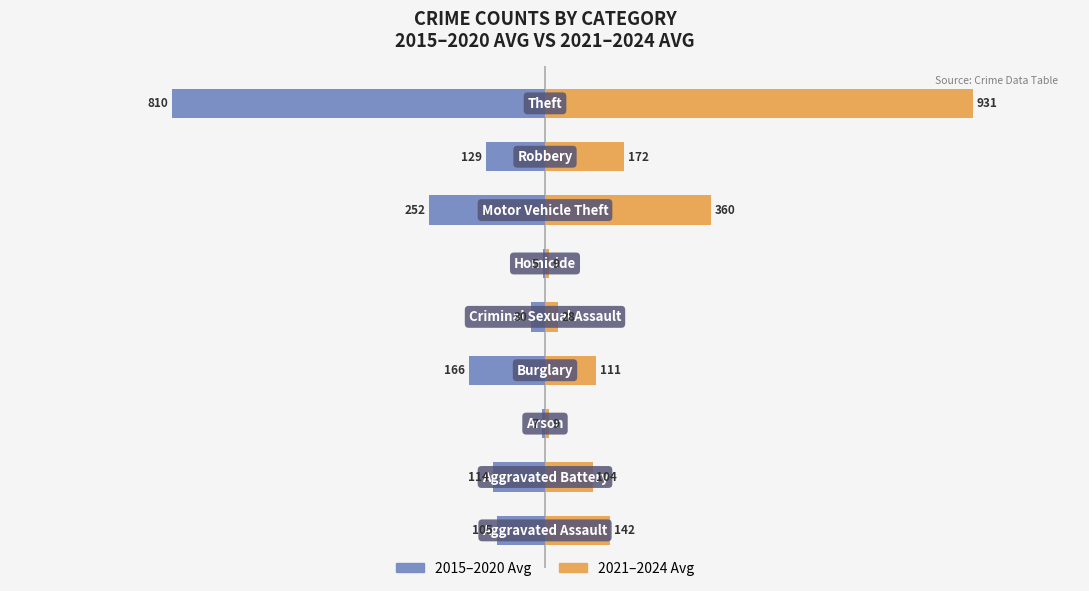

Rank the series at 500 from highest to lowest value.

2021–2024 Avg, 2015–2020 Avg